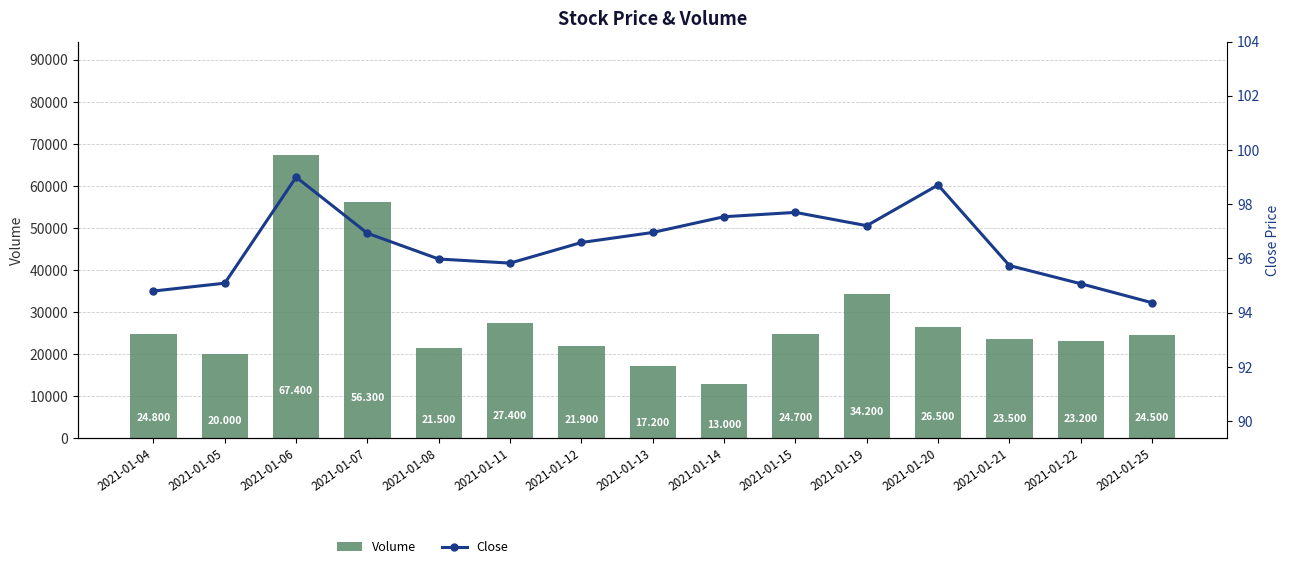

Which series has the largest total across all categories?

Volume